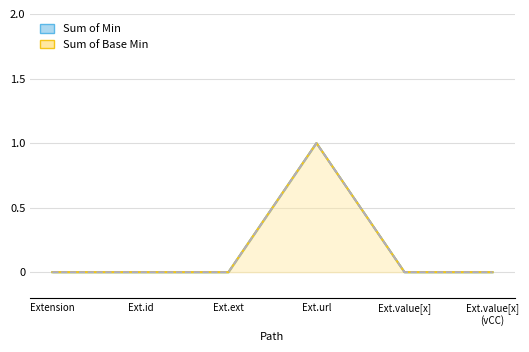

True or false: Sum of Base Min and Sum of Min intersect in this chart.

False